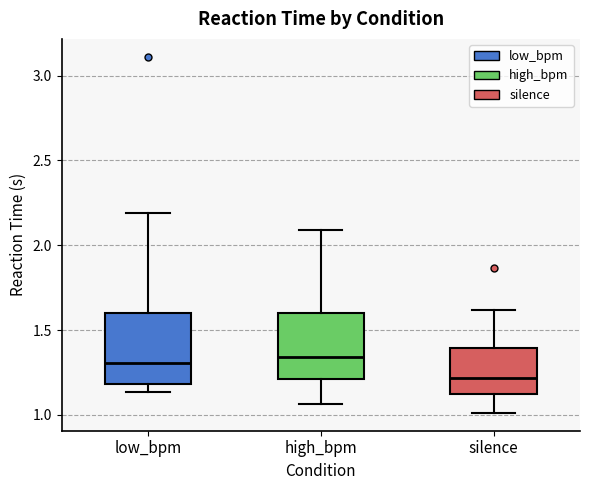

Which box's median line is the lowest?

silence